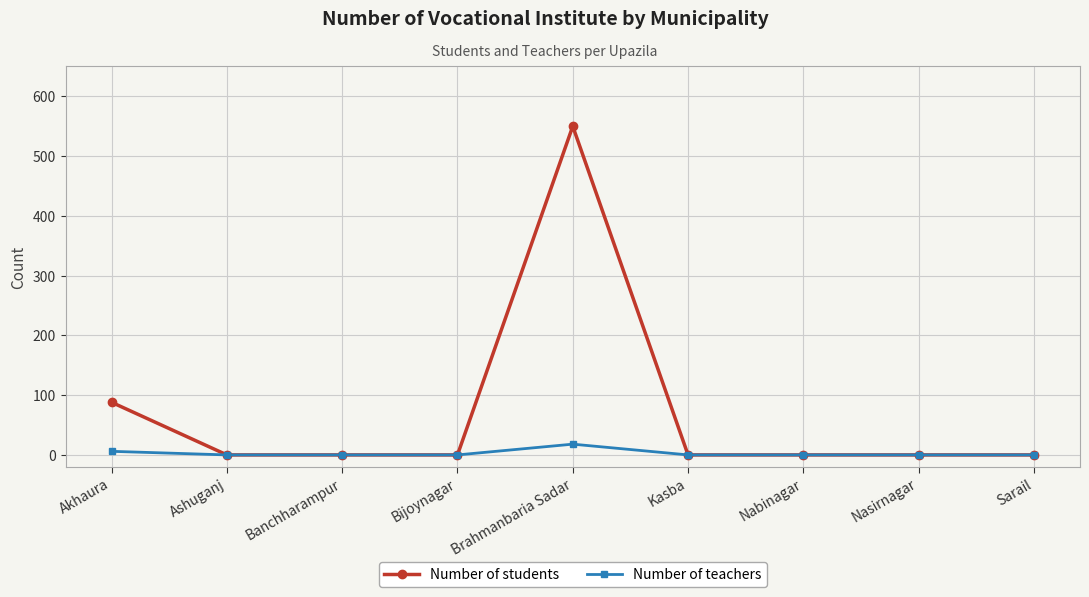

Is the value of Number of teachers at Akhaura greater than the value of Number of students at Ashuganj?

Yes